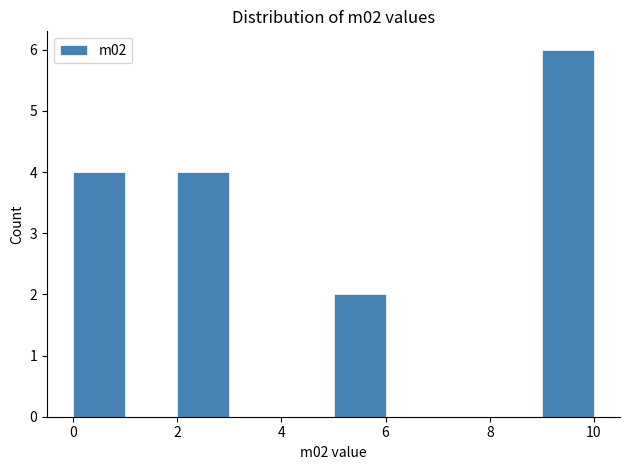

Over which range of the x-axis is the bar tallest?

9 to 10